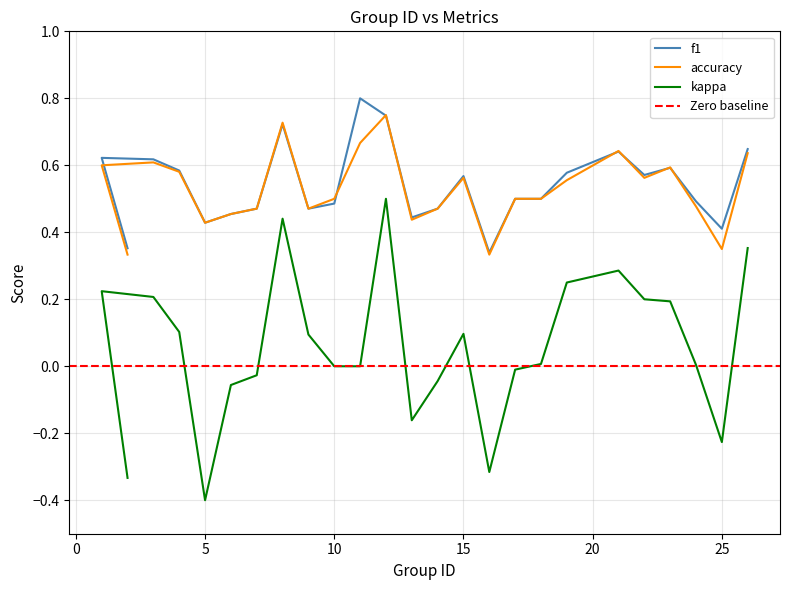

Which has a higher value, 15 or 23?

23